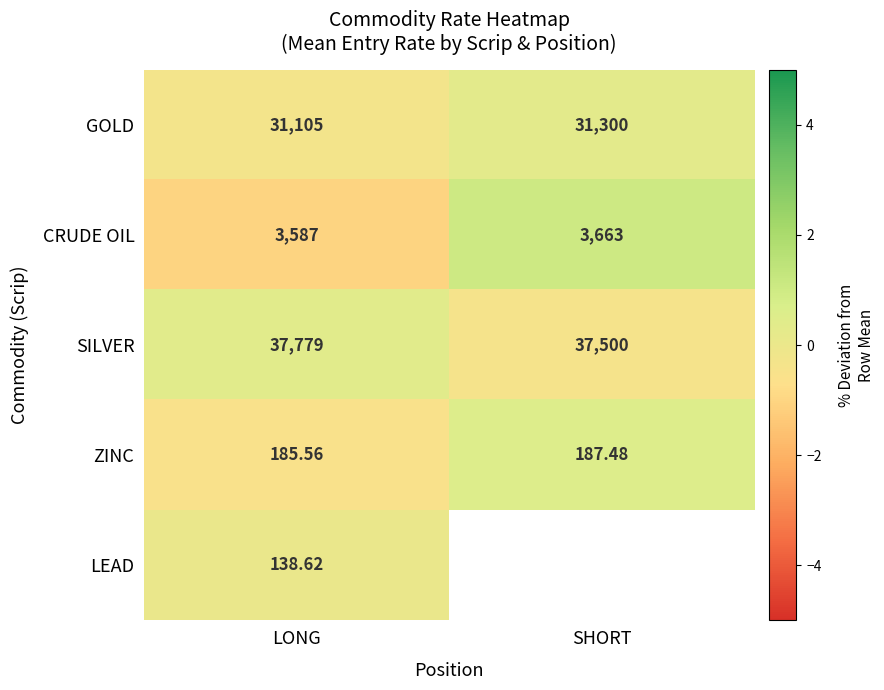

Rank the categories by SILVER value from highest to lowest.

LONG, SHORT